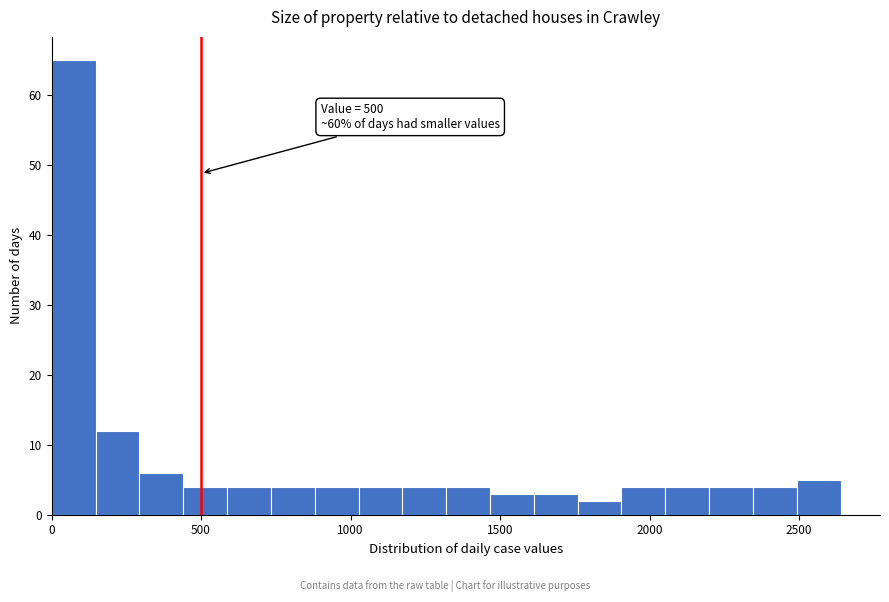

Around what value on the x-axis is the tallest bar? Give the approximate position of its centre, as read against the axis.

50